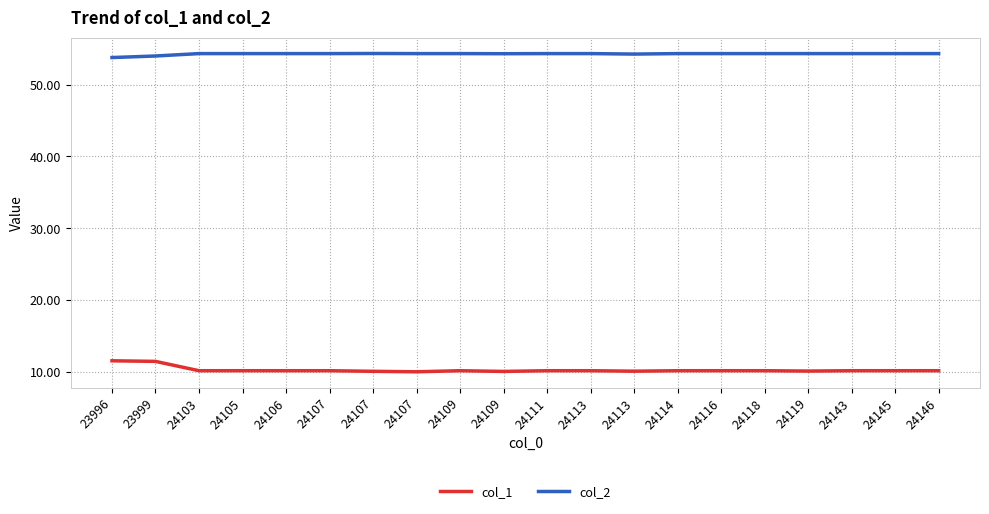

What are all the series names shown in the legend?

col_1, col_2